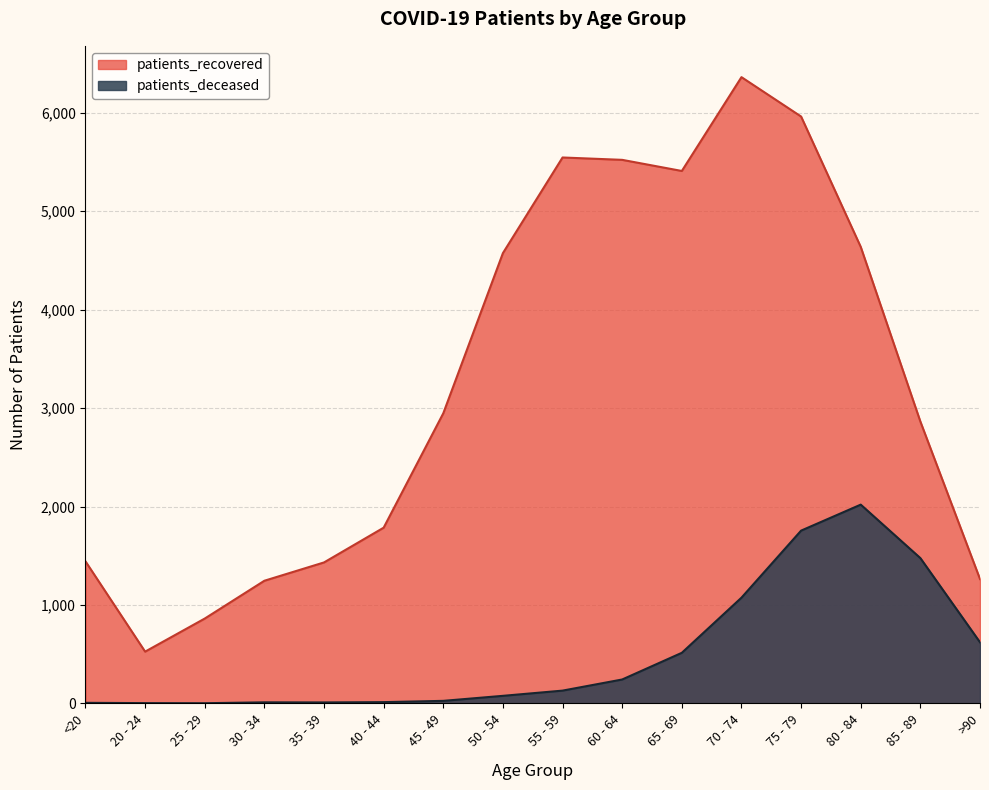

In patients_recovered, how many points are higher than both neighbors (excluding endpoints)?

2